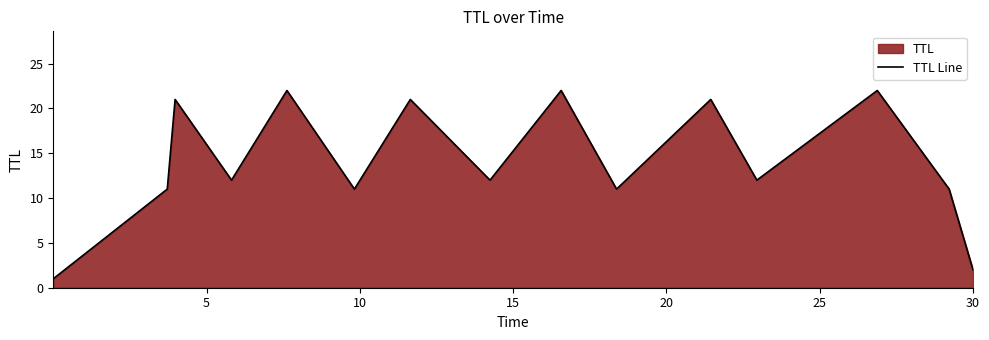

What is the greatest value displayed?

22